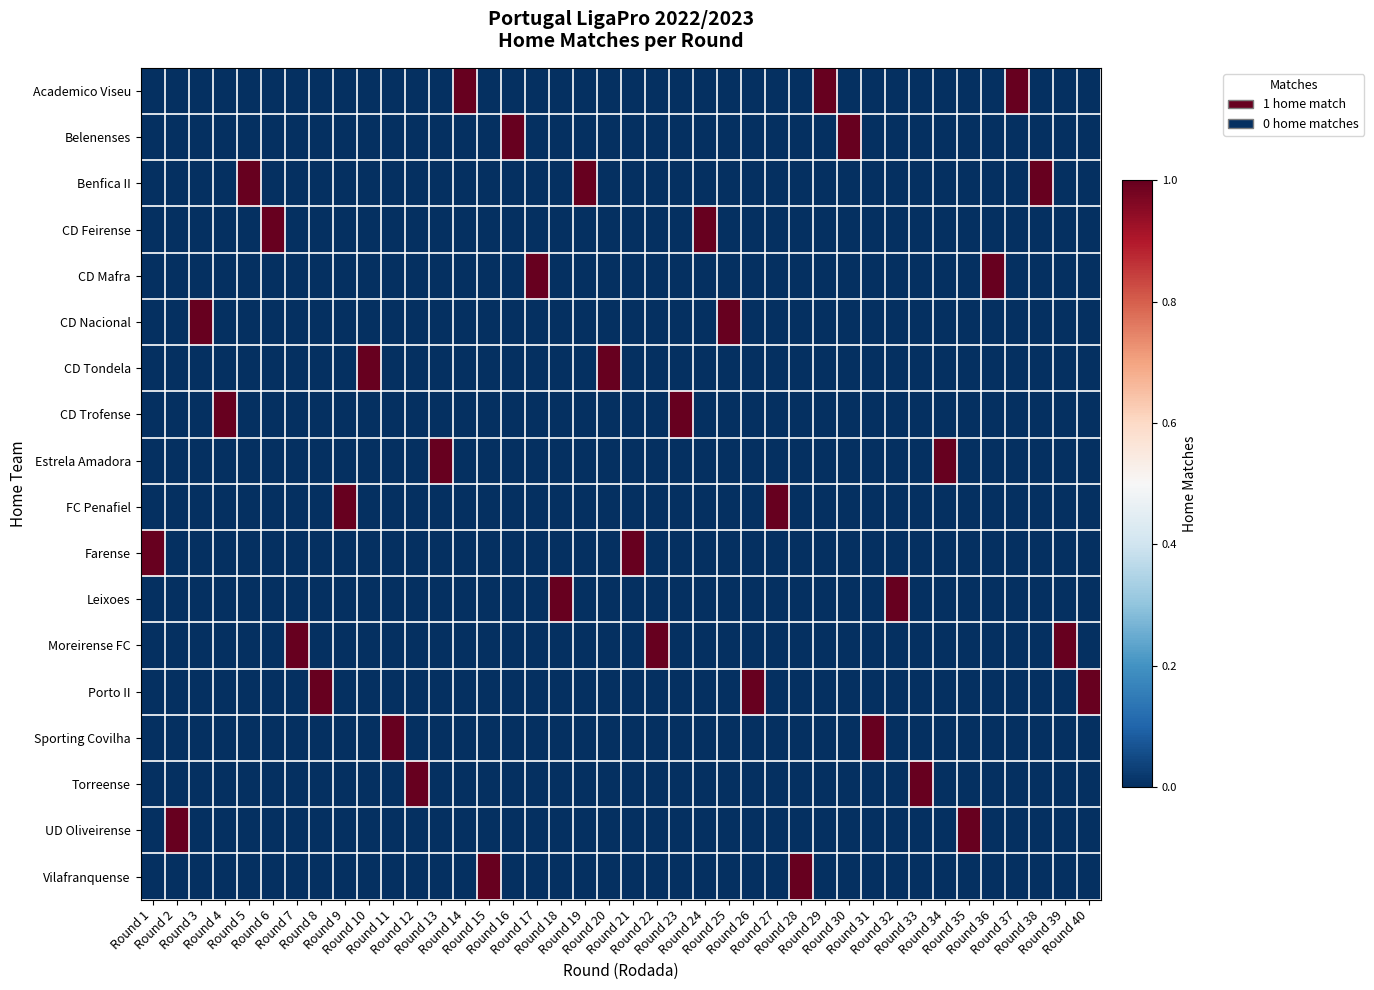

Reading left to right, extract all data points from this chart.

Academico Viseu: Round 1=0	Round 2=0	Round 3=0	Round 4=0	Round 5=0	Round 6=0	Round 7=0	Round 8=0	Round 9=0	Round 10=0	Round 11=0	Round 12=0	Round 13=0	Round 14=1	Round 15=0	Round 16=0	Round 17=0	Round 18=0	Round 19=0	Round 20=0	Round 21=0	Round 22=0	Round 23=0	Round 24=0	Round 25=0	Round 26=0	Round 27=0	Round 28=0	Round 29=1	Round 30=0	Round 31=0	Round 32=0	Round 33=0	Round 34=0	Round 35=0	Round 36=0	Round 37=1	Round 38=0	Round 39=0	Round 40=0
Belenenses: Round 1=0	Round 2=0	Round 3=0	Round 4=0	Round 5=0	Round 6=0	Round 7=0	Round 8=0	Round 9=0	Round 10=0	Round 11=0	Round 12=0	Round 13=0	Round 14=0	Round 15=0	Round 16=1	Round 17=0	Round 18=0	Round 19=0	Round 20=0	Round 21=0	Round 22=0	Round 23=0	Round 24=0	Round 25=0	Round 26=0	Round 27=0	Round 28=0	Round 29=0	Round 30=1	Round 31=0	Round 32=0	Round 33=0	Round 34=0	Round 35=0	Round 36=0	Round 37=0	Round 38=0	Round 39=0	Round 40=0
Benfica II: Round 1=0	Round 2=0	Round 3=0	Round 4=0	Round 5=1	Round 6=0	Round 7=0	Round 8=0	Round 9=0	Round 10=0	Round 11=0	Round 12=0	Round 13=0	Round 14=0	Round 15=0	Round 16=0	Round 17=0	Round 18=0	Round 19=1	Round 20=0	Round 21=0	Round 22=0	Round 23=0	Round 24=0	Round 25=0	Round 26=0	Round 27=0	Round 28=0	Round 29=0	Round 30=0	Round 31=0	Round 32=0	Round 33=0	Round 34=0	Round 35=0	Round 36=0	Round 37=0	Round 38=1	Round 39=0	Round 40=0
CD Feirense: Round 1=0	Round 2=0	Round 3=0	Round 4=0	Round 5=0	Round 6=1	Round 7=0	Round 8=0	Round 9=0	Round 10=0	Round 11=0	Round 12=0	Round 13=0	Round 14=0	Round 15=0	Round 16=0	Round 17=0	Round 18=0	Round 19=0	Round 20=0	Round 21=0	Round 22=0	Round 23=0	Round 24=1	Round 25=0	Round 26=0	Round 27=0	Round 28=0	Round 29=0	Round 30=0	Round 31=0	Round 32=0	Round 33=0	Round 34=0	Round 35=0	Round 36=0	Round 37=0	Round 38=0	Round 39=0	Round 40=0
CD Mafra: Round 1=0	Round 2=0	Round 3=0	Round 4=0	Round 5=0	Round 6=0	Round 7=0	Round 8=0	Round 9=0	Round 10=0	Round 11=0	Round 12=0	Round 13=0	Round 14=0	Round 15=0	Round 16=0	Round 17=1	Round 18=0	Round 19=0	Round 20=0	Round 21=0	Round 22=0	Round 23=0	Round 24=0	Round 25=0	Round 26=0	Round 27=0	Round 28=0	Round 29=0	Round 30=0	Round 31=0	Round 32=0	Round 33=0	Round 34=0	Round 35=0	Round 36=1	Round 37=0	Round 38=0	Round 39=0	Round 40=0
CD Nacional: Round 1=0	Round 2=0	Round 3=1	Round 4=0	Round 5=0	Round 6=0	Round 7=0	Round 8=0	Round 9=0	Round 10=0	Round 11=0	Round 12=0	Round 13=0	Round 14=0	Round 15=0	Round 16=0	Round 17=0	Round 18=0	Round 19=0	Round 20=0	Round 21=0	Round 22=0	Round 23=0	Round 24=0	Round 25=1	Round 26=0	Round 27=0	Round 28=0	Round 29=0	Round 30=0	Round 31=0	Round 32=0	Round 33=0	Round 34=0	Round 35=0	Round 36=0	Round 37=0	Round 38=0	Round 39=0	Round 40=0
CD Tondela: Round 1=0	Round 2=0	Round 3=0	Round 4=0	Round 5=0	Round 6=0	Round 7=0	Round 8=0	Round 9=0	Round 10=1	Round 11=0	Round 12=0	Round 13=0	Round 14=0	Round 15=0	Round 16=0	Round 17=0	Round 18=0	Round 19=0	Round 20=1	Round 21=0	Round 22=0	Round 23=0	Round 24=0	Round 25=0	Round 26=0	Round 27=0	Round 28=0	Round 29=0	Round 30=0	Round 31=0	Round 32=0	Round 33=0	Round 34=0	Round 35=0	Round 36=0	Round 37=0	Round 38=0	Round 39=0	Round 40=0
CD Trofense: Round 1=0	Round 2=0	Round 3=0	Round 4=1	Round 5=0	Round 6=0	Round 7=0	Round 8=0	Round 9=0	Round 10=0	Round 11=0	Round 12=0	Round 13=0	Round 14=0	Round 15=0	Round 16=0	Round 17=0	Round 18=0	Round 19=0	Round 20=0	Round 21=0	Round 22=0	Round 23=1	Round 24=0	Round 25=0	Round 26=0	Round 27=0	Round 28=0	Round 29=0	Round 30=0	Round 31=0	Round 32=0	Round 33=0	Round 34=0	Round 35=0	Round 36=0	Round 37=0	Round 38=0	Round 39=0	Round 40=0
Estrela Amadora: Round 1=0	Round 2=0	Round 3=0	Round 4=0	Round 5=0	Round 6=0	Round 7=0	Round 8=0	Round 9=0	Round 10=0	Round 11=0	Round 12=0	Round 13=1	Round 14=0	Round 15=0	Round 16=0	Round 17=0	Round 18=0	Round 19=0	Round 20=0	Round 21=0	Round 22=0	Round 23=0	Round 24=0	Round 25=0	Round 26=0	Round 27=0	Round 28=0	Round 29=0	Round 30=0	Round 31=0	Round 32=0	Round 33=0	Round 34=1	Round 35=0	Round 36=0	Round 37=0	Round 38=0	Round 39=0	Round 40=0
FC Penafiel: Round 1=0	Round 2=0	Round 3=0	Round 4=0	Round 5=0	Round 6=0	Round 7=0	Round 8=0	Round 9=1	Round 10=0	Round 11=0	Round 12=0	Round 13=0	Round 14=0	Round 15=0	Round 16=0	Round 17=0	Round 18=0	Round 19=0	Round 20=0	Round 21=0	Round 22=0	Round 23=0	Round 24=0	Round 25=0	Round 26=0	Round 27=1	Round 28=0	Round 29=0	Round 30=0	Round 31=0	Round 32=0	Round 33=0	Round 34=0	Round 35=0	Round 36=0	Round 37=0	Round 38=0	Round 39=0	Round 40=0
Farense: Round 1=1	Round 2=0	Round 3=0	Round 4=0	Round 5=0	Round 6=0	Round 7=0	Round 8=0	Round 9=0	Round 10=0	Round 11=0	Round 12=0	Round 13=0	Round 14=0	Round 15=0	Round 16=0	Round 17=0	Round 18=0	Round 19=0	Round 20=0	Round 21=1	Round 22=0	Round 23=0	Round 24=0	Round 25=0	Round 26=0	Round 27=0	Round 28=0	Round 29=0	Round 30=0	Round 31=0	Round 32=0	Round 33=0	Round 34=0	Round 35=0	Round 36=0	Round 37=0	Round 38=0	Round 39=0	Round 40=0
Leixoes: Round 1=0	Round 2=0	Round 3=0	Round 4=0	Round 5=0	Round 6=0	Round 7=0	Round 8=0	Round 9=0	Round 10=0	Round 11=0	Round 12=0	Round 13=0	Round 14=0	Round 15=0	Round 16=0	Round 17=0	Round 18=1	Round 19=0	Round 20=0	Round 21=0	Round 22=0	Round 23=0	Round 24=0	Round 25=0	Round 26=0	Round 27=0	Round 28=0	Round 29=0	Round 30=0	Round 31=0	Round 32=1	Round 33=0	Round 34=0	Round 35=0	Round 36=0	Round 37=0	Round 38=0	Round 39=0	Round 40=0
Moreirense FC: Round 1=0	Round 2=0	Round 3=0	Round 4=0	Round 5=0	Round 6=0	Round 7=1	Round 8=0	Round 9=0	Round 10=0	Round 11=0	Round 12=0	Round 13=0	Round 14=0	Round 15=0	Round 16=0	Round 17=0	Round 18=0	Round 19=0	Round 20=0	Round 21=0	Round 22=1	Round 23=0	Round 24=0	Round 25=0	Round 26=0	Round 27=0	Round 28=0	Round 29=0	Round 30=0	Round 31=0	Round 32=0	Round 33=0	Round 34=0	Round 35=0	Round 36=0	Round 37=0	Round 38=0	Round 39=1	Round 40=0
Porto II: Round 1=0	Round 2=0	Round 3=0	Round 4=0	Round 5=0	Round 6=0	Round 7=0	Round 8=1	Round 9=0	Round 10=0	Round 11=0	Round 12=0	Round 13=0	Round 14=0	Round 15=0	Round 16=0	Round 17=0	Round 18=0	Round 19=0	Round 20=0	Round 21=0	Round 22=0	Round 23=0	Round 24=0	Round 25=0	Round 26=1	Round 27=0	Round 28=0	Round 29=0	Round 30=0	Round 31=0	Round 32=0	Round 33=0	Round 34=0	Round 35=0	Round 36=0	Round 37=0	Round 38=0	Round 39=0	Round 40=1
Sporting Covilha: Round 1=0	Round 2=0	Round 3=0	Round 4=0	Round 5=0	Round 6=0	Round 7=0	Round 8=0	Round 9=0	Round 10=0	Round 11=1	Round 12=0	Round 13=0	Round 14=0	Round 15=0	Round 16=0	Round 17=0	Round 18=0	Round 19=0	Round 20=0	Round 21=0	Round 22=0	Round 23=0	Round 24=0	Round 25=0	Round 26=0	Round 27=0	Round 28=0	Round 29=0	Round 30=0	Round 31=1	Round 32=0	Round 33=0	Round 34=0	Round 35=0	Round 36=0	Round 37=0	Round 38=0	Round 39=0	Round 40=0
Torreense: Round 1=0	Round 2=0	Round 3=0	Round 4=0	Round 5=0	Round 6=0	Round 7=0	Round 8=0	Round 9=0	Round 10=0	Round 11=0	Round 12=1	Round 13=0	Round 14=0	Round 15=0	Round 16=0	Round 17=0	Round 18=0	Round 19=0	Round 20=0	Round 21=0	Round 22=0	Round 23=0	Round 24=0	Round 25=0	Round 26=0	Round 27=0	Round 28=0	Round 29=0	Round 30=0	Round 31=0	Round 32=0	Round 33=1	Round 34=0	Round 35=0	Round 36=0	Round 37=0	Round 38=0	Round 39=0	Round 40=0
UD Oliveirense: Round 1=0	Round 2=1	Round 3=0	Round 4=0	Round 5=0	Round 6=0	Round 7=0	Round 8=0	Round 9=0	Round 10=0	Round 11=0	Round 12=0	Round 13=0	Round 14=0	Round 15=0	Round 16=0	Round 17=0	Round 18=0	Round 19=0	Round 20=0	Round 21=0	Round 22=0	Round 23=0	Round 24=0	Round 25=0	Round 26=0	Round 27=0	Round 28=0	Round 29=0	Round 30=0	Round 31=0	Round 32=0	Round 33=0	Round 34=0	Round 35=1	Round 36=0	Round 37=0	Round 38=0	Round 39=0	Round 40=0
Vilafranquense: Round 1=0	Round 2=0	Round 3=0	Round 4=0	Round 5=0	Round 6=0	Round 7=0	Round 8=0	Round 9=0	Round 10=0	Round 11=0	Round 12=0	Round 13=0	Round 14=0	Round 15=1	Round 16=0	Round 17=0	Round 18=0	Round 19=0	Round 20=0	Round 21=0	Round 22=0	Round 23=0	Round 24=0	Round 25=0	Round 26=0	Round 27=0	Round 28=1	Round 29=0	Round 30=0	Round 31=0	Round 32=0	Round 33=0	Round 34=0	Round 35=0	Round 36=0	Round 37=0	Round 38=0	Round 39=0	Round 40=0